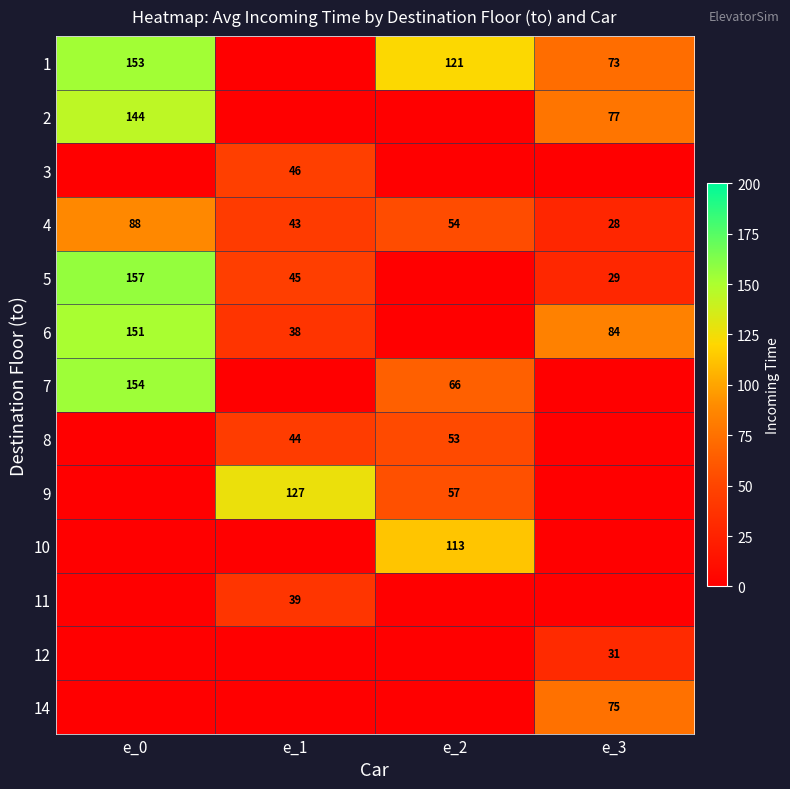

Is the value of 4 at e_0 greater than the value of 11 at e_1?

Yes